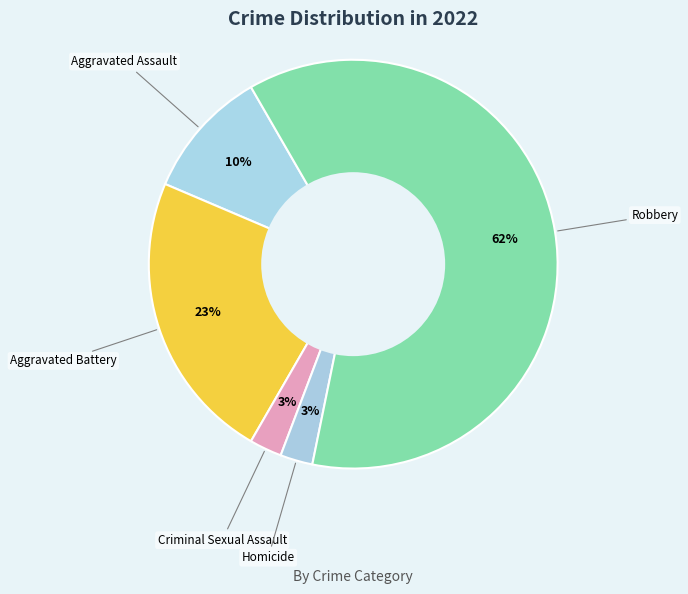

To the nearest percent, what portion does Criminal Sexual Assault represent?

3%